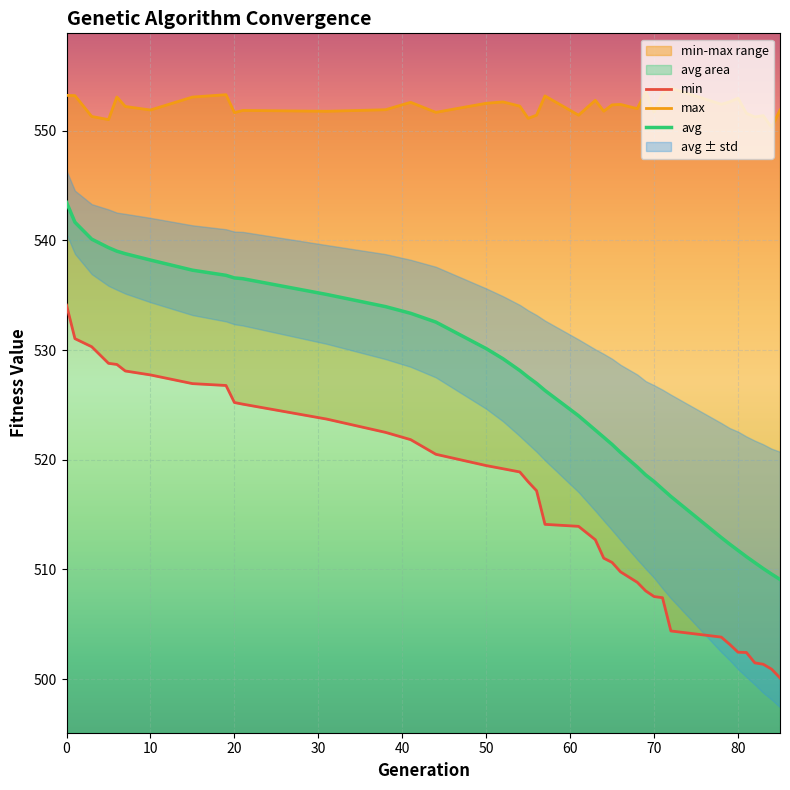

True or false: min has more than 2 interior local peaks.

False